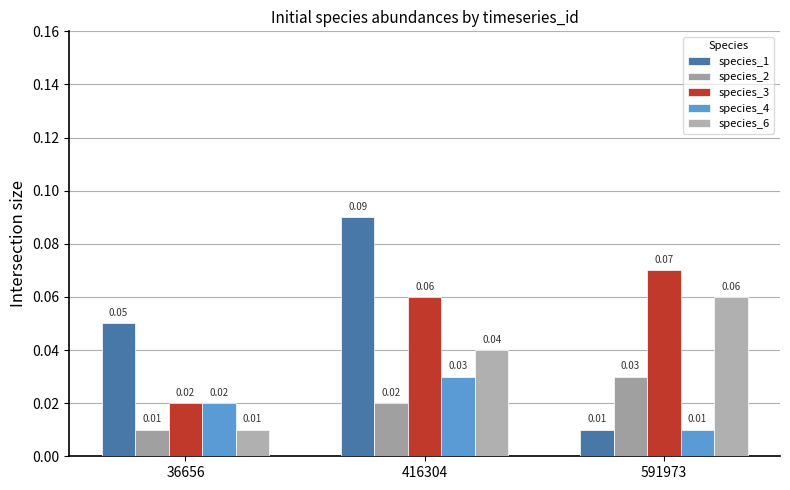

Reading left to right, list all the values displayed in this chart.

species_1: 0.1	0.1	0.0
species_2: 0.0	0.0	0.0
species_3: 0.0	0.1	0.1
species_4: 0.0	0.0	0.0
species_6: 0.0	0.0	0.1